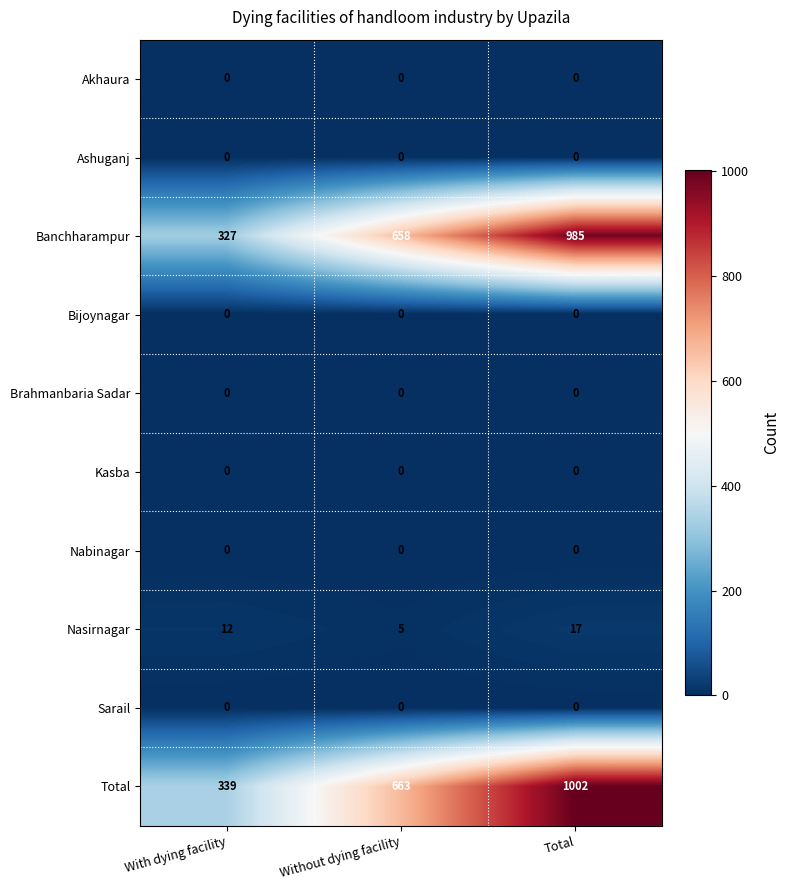

At how many categories does at least one series exceed 774?

1